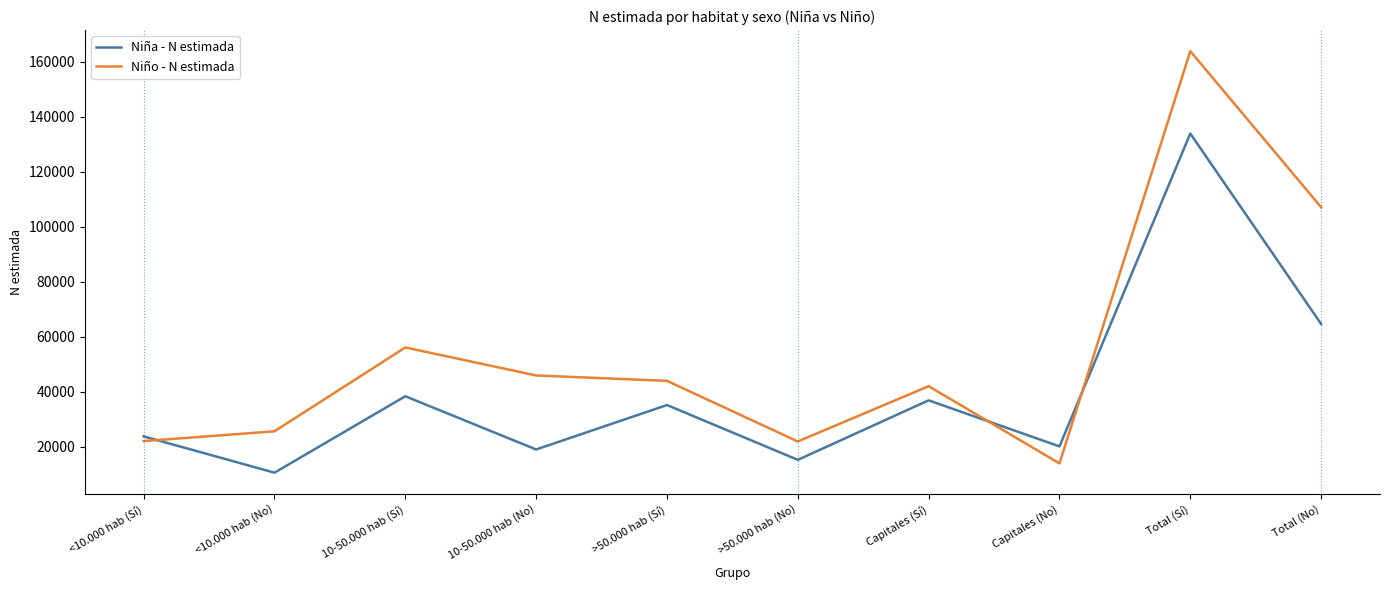

How many lines are shown in the chart?

2